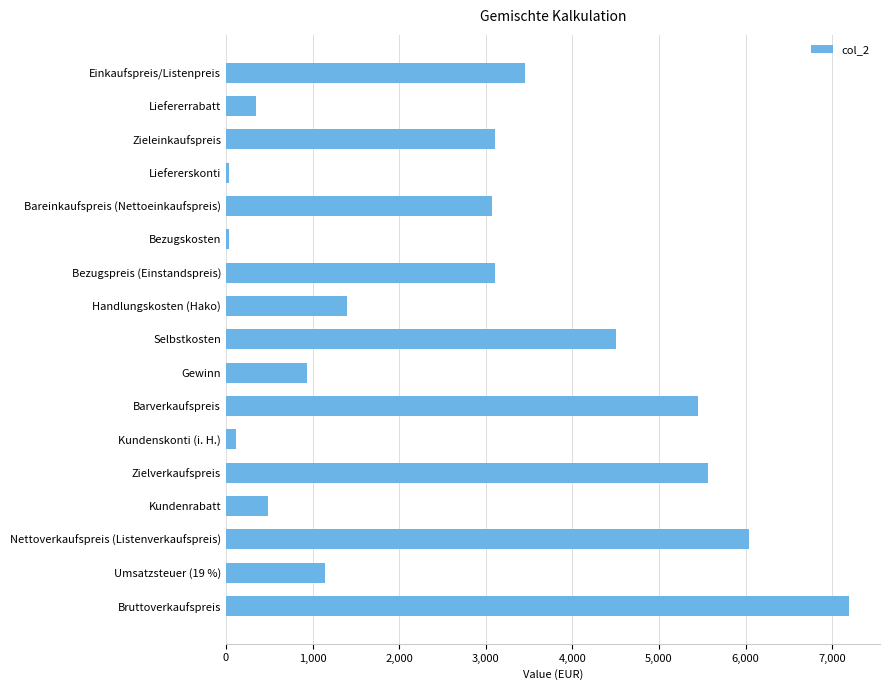

How many bars are there in total?

17